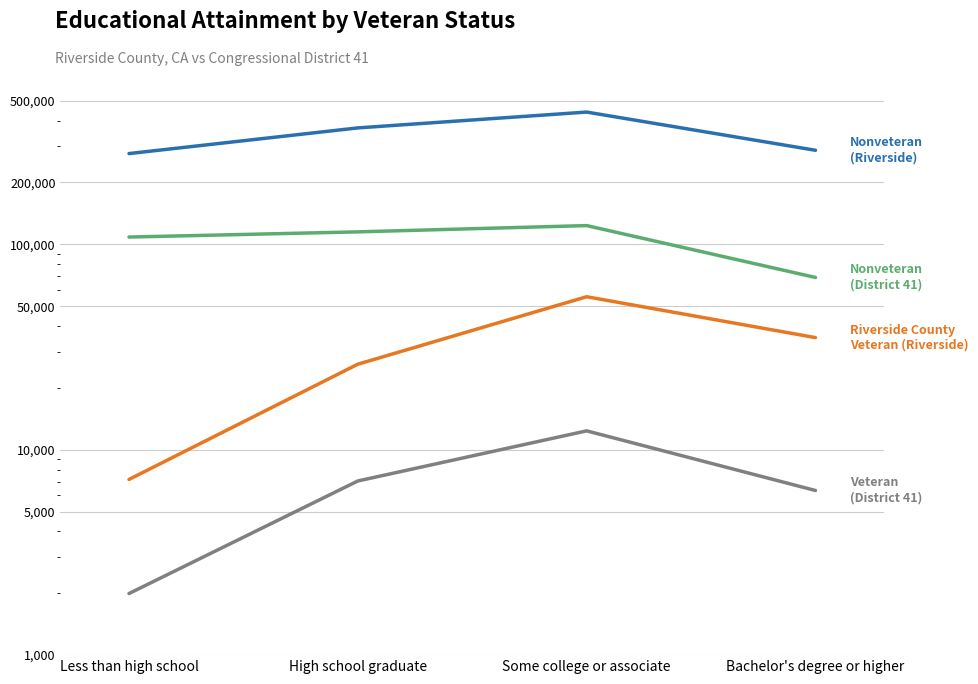

True or false: Riverside County - Nonveteran has more than 1 points higher than both neighbors.

False